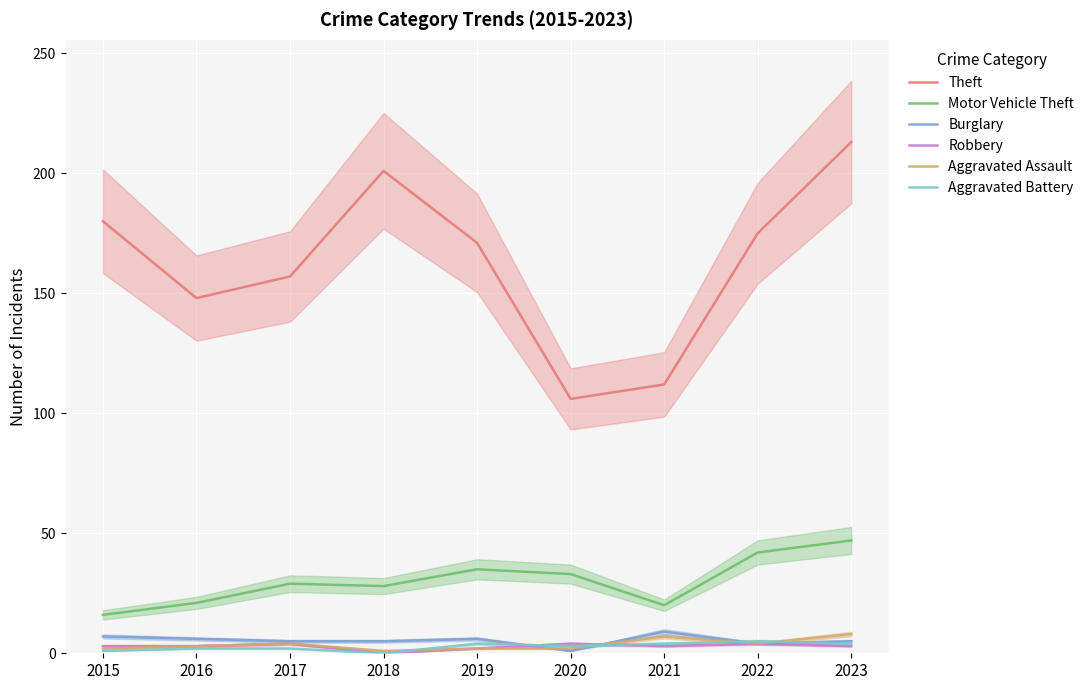

Reading left to right, transcribe all the data shown in this chart.

Theft: 2015=180	2016=148	2017=157	2018=201	2019=171	2020=106	2021=112	2022=175	2023=213
Motor Vehicle Theft: 2015=16	2016=21	2017=29	2018=28	2019=35	2020=33	2021=20	2022=42	2023=47
Burglary: 2015=7	2016=6	2017=5	2018=5	2019=6	2020=1	2021=9	2022=4	2023=5
Robbery: 2015=3	2016=3	2017=4	2018=0	2019=2	2020=4	2021=3	2022=4	2023=3
Aggravated Assault: 2015=2	2016=3	2017=4	2018=1	2019=2	2020=2	2021=7	2022=4	2023=8
Aggravated Battery: 2015=1	2016=2	2017=2	2018=0	2019=4	2020=3	2021=4	2022=5	2023=4